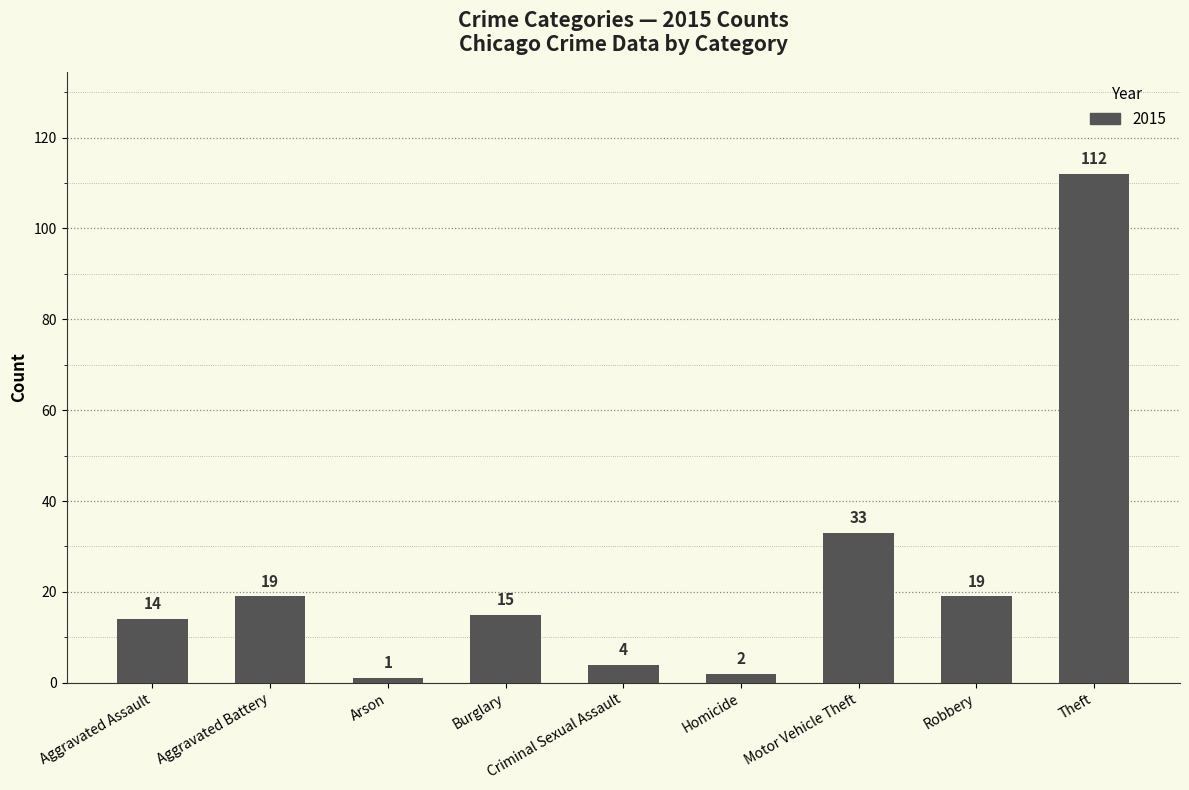

Read the value at Motor Vehicle Theft, to the nearest 5.

35